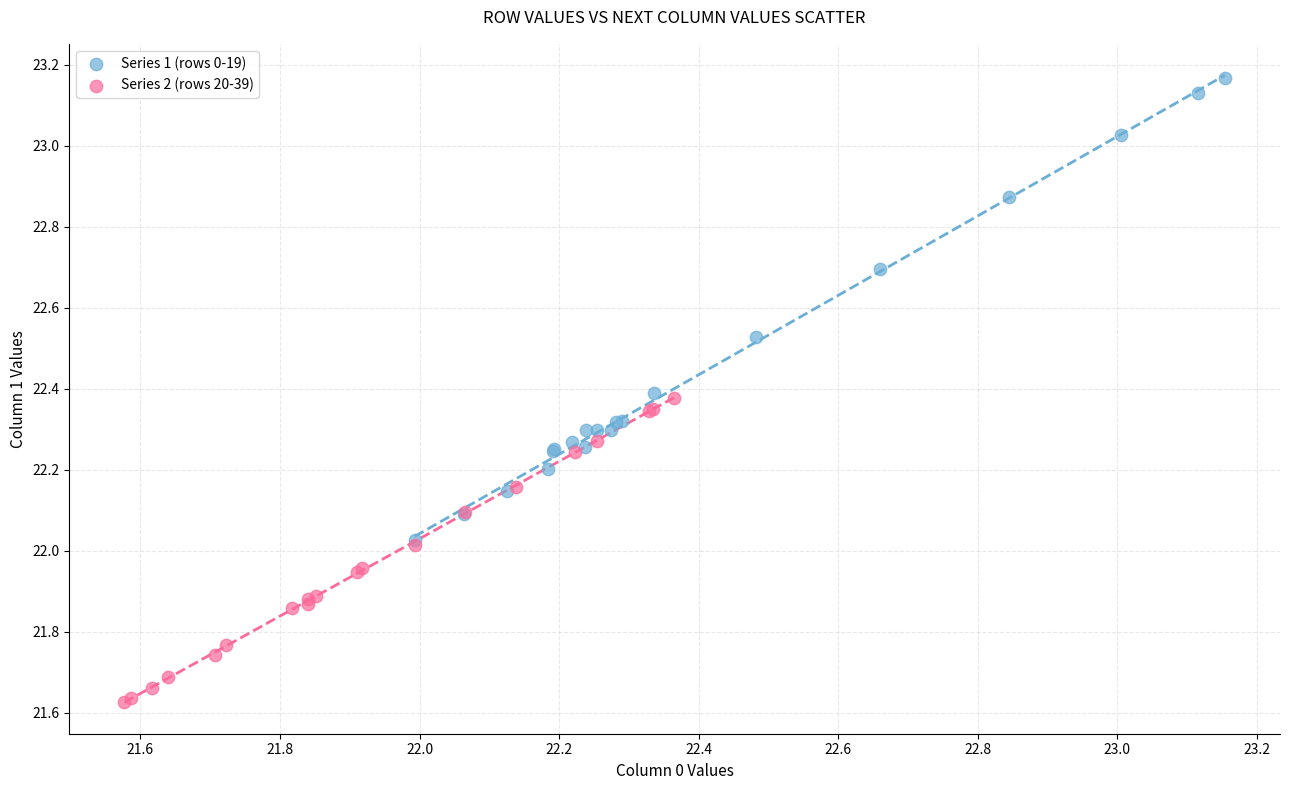

Which series has the largest Y range (max minus min)?

Series 1 (rows 0-19)